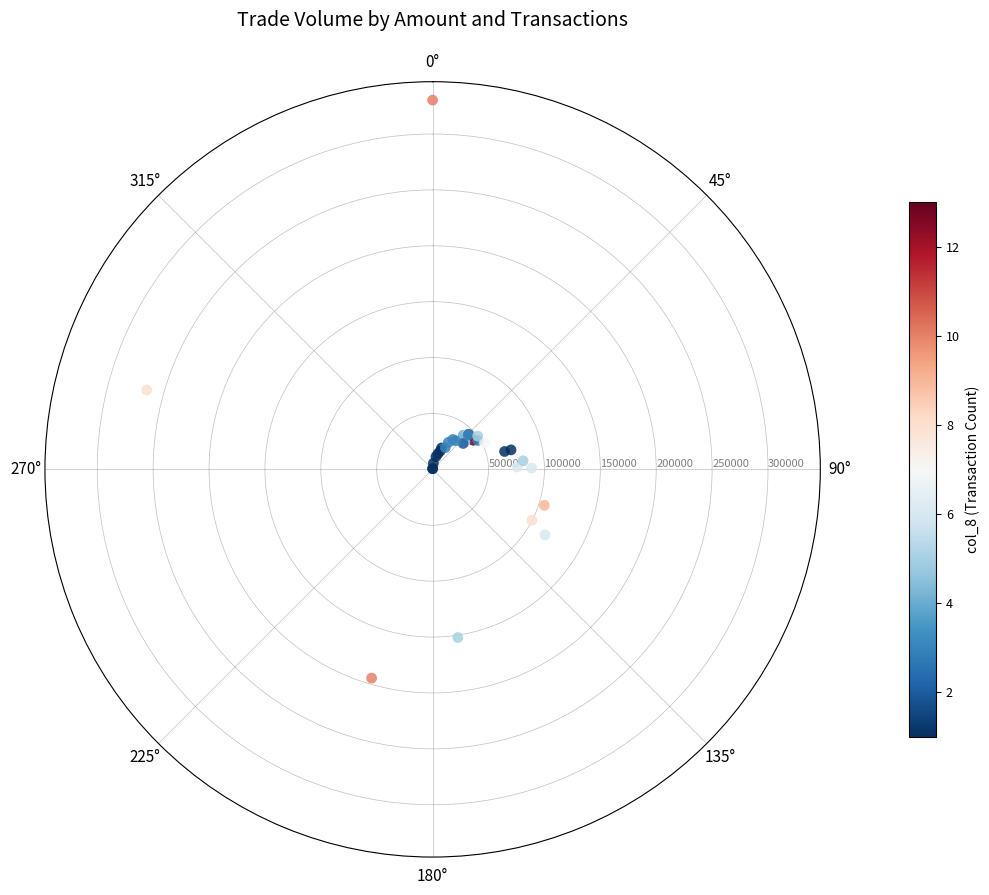

What Y value in the scatter plot is closest to 165470?

152090